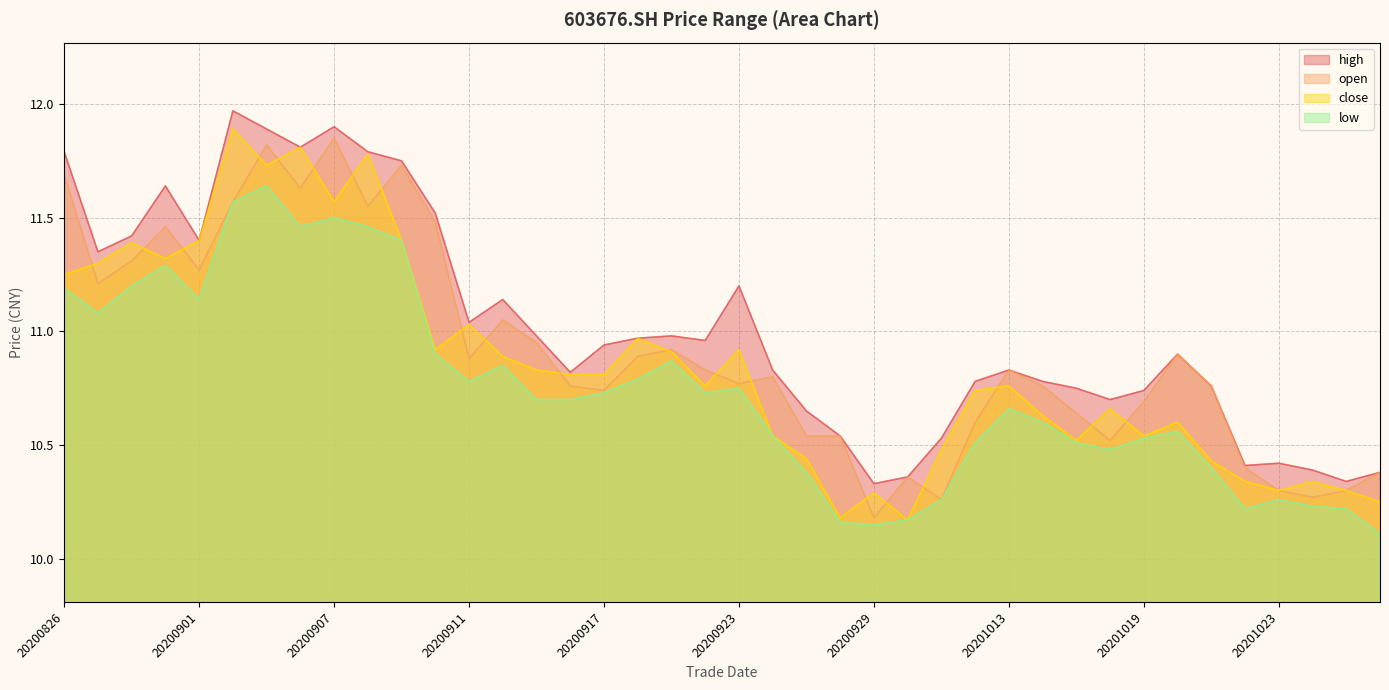

True or false: low and open cross at least once.

False